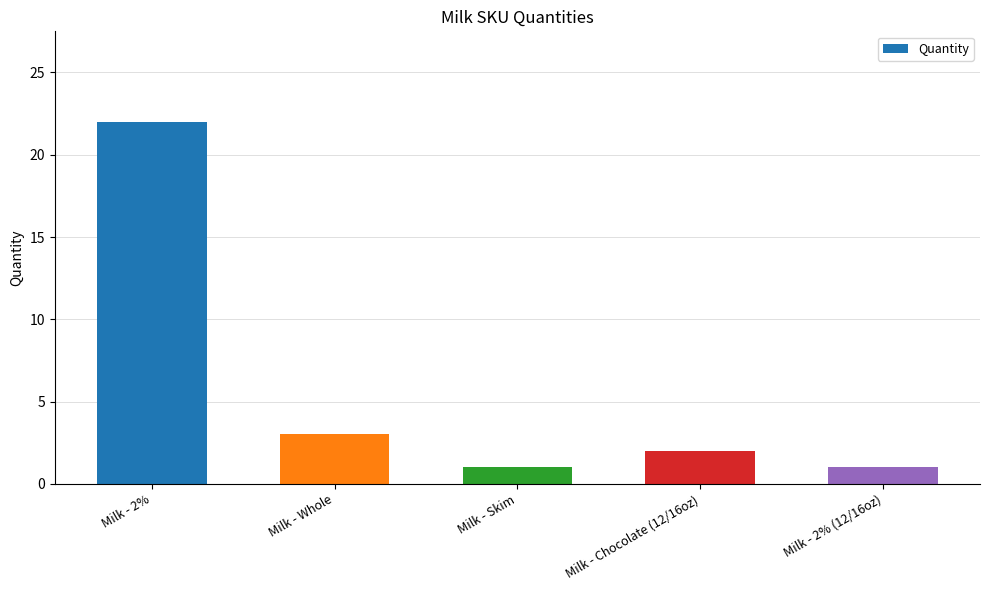

What is the label of the 1st bar from the right?

Milk - 2% (12/16oz)